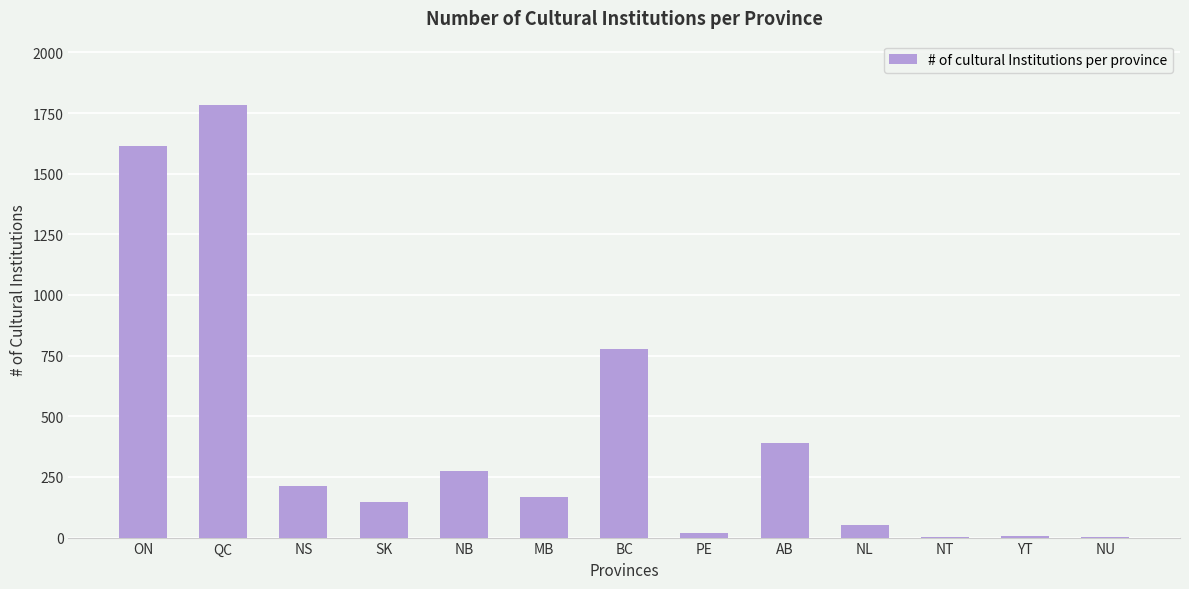

What is the sum of the values at NS and NL?

265